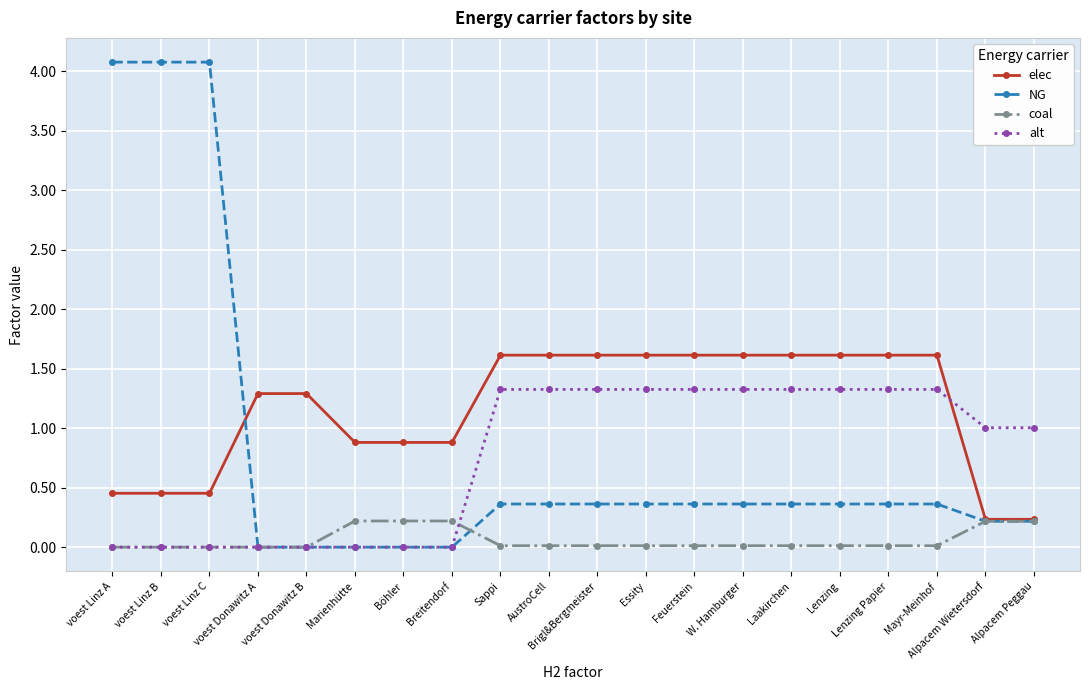

What is the label of the 19th point from the left?

Alpacem Wietersdorf